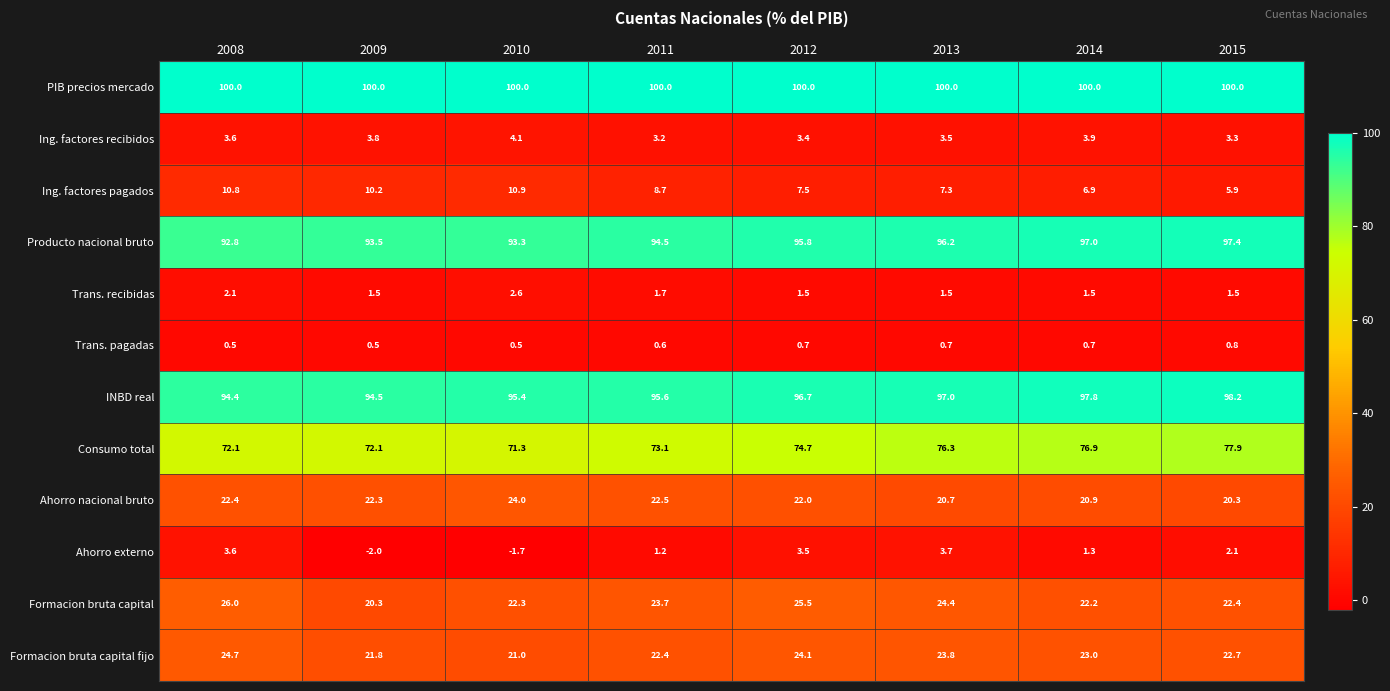

Which series has the widest spread of values?

Consumo total